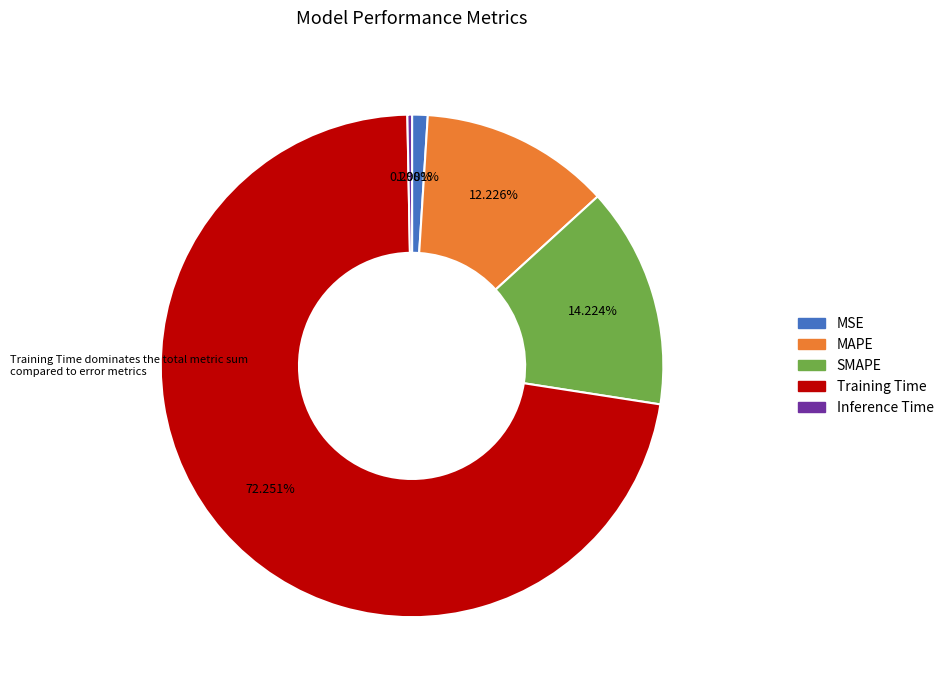

Is Training Time the majority of the pie?

Yes